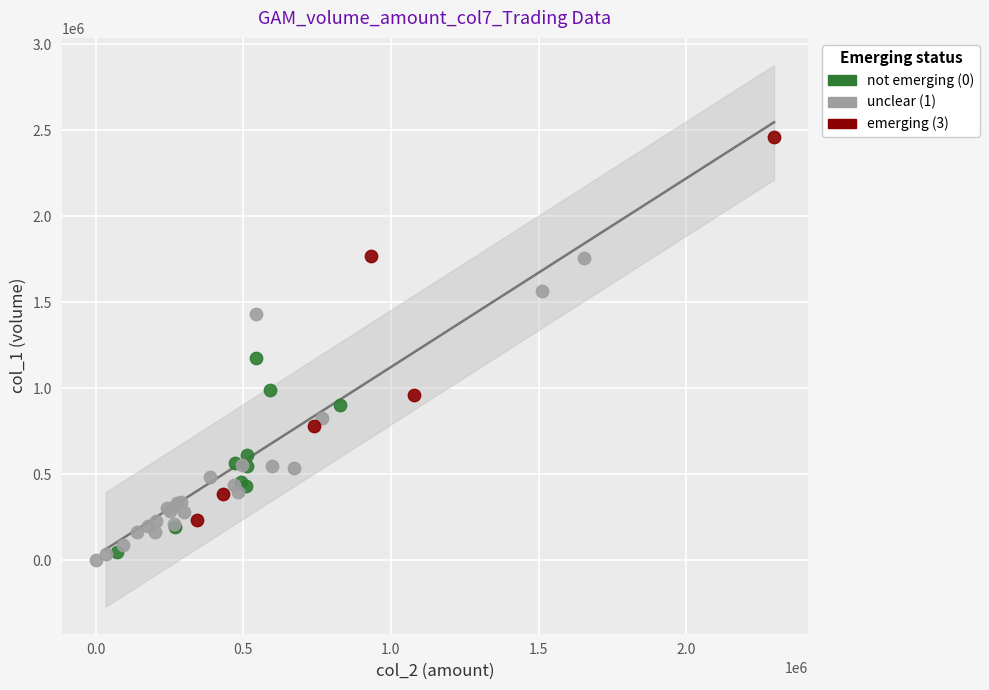

Which series reaches the minimum Y coordinate?

unclear (1)